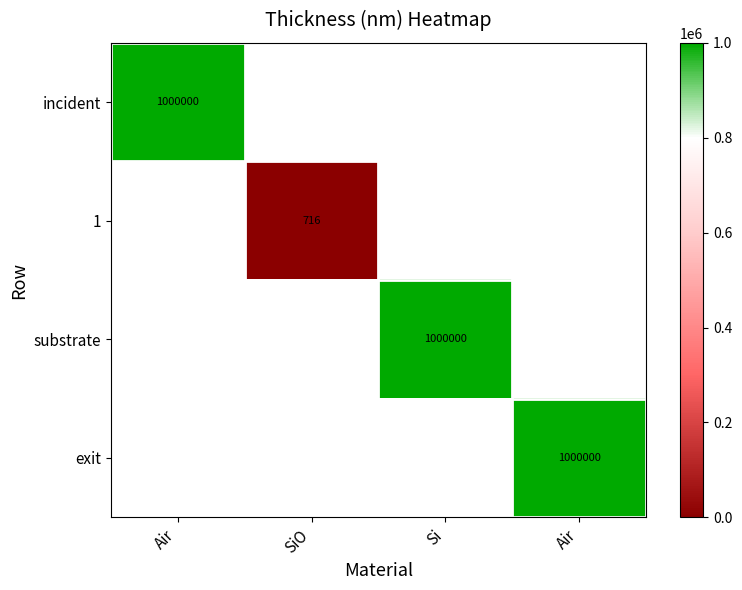

The value of substrate at Si is 1366900.0. True or false?

False